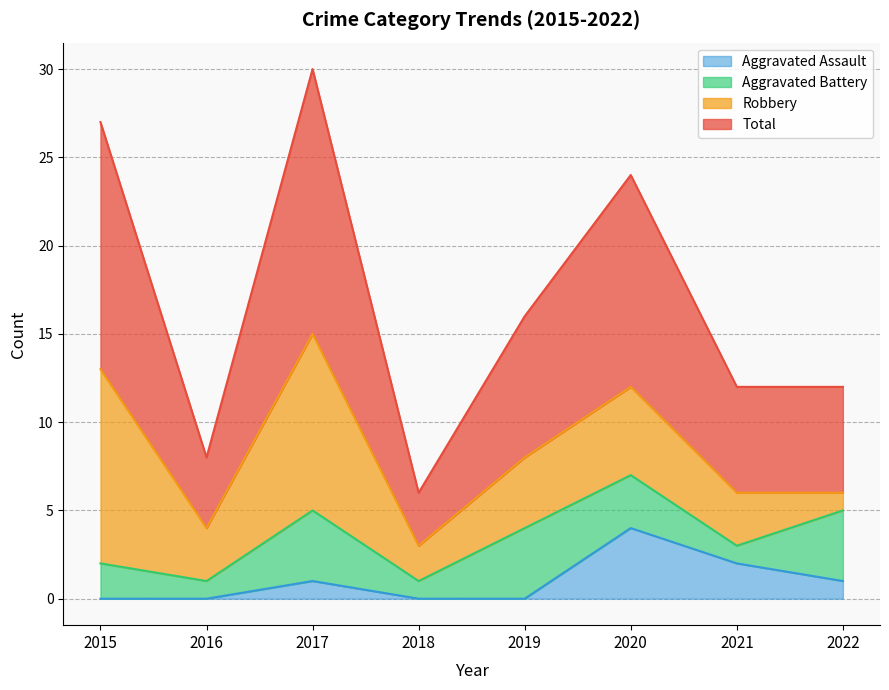

The Aggravated Assault series shows 5 at 2020. True or false?

False